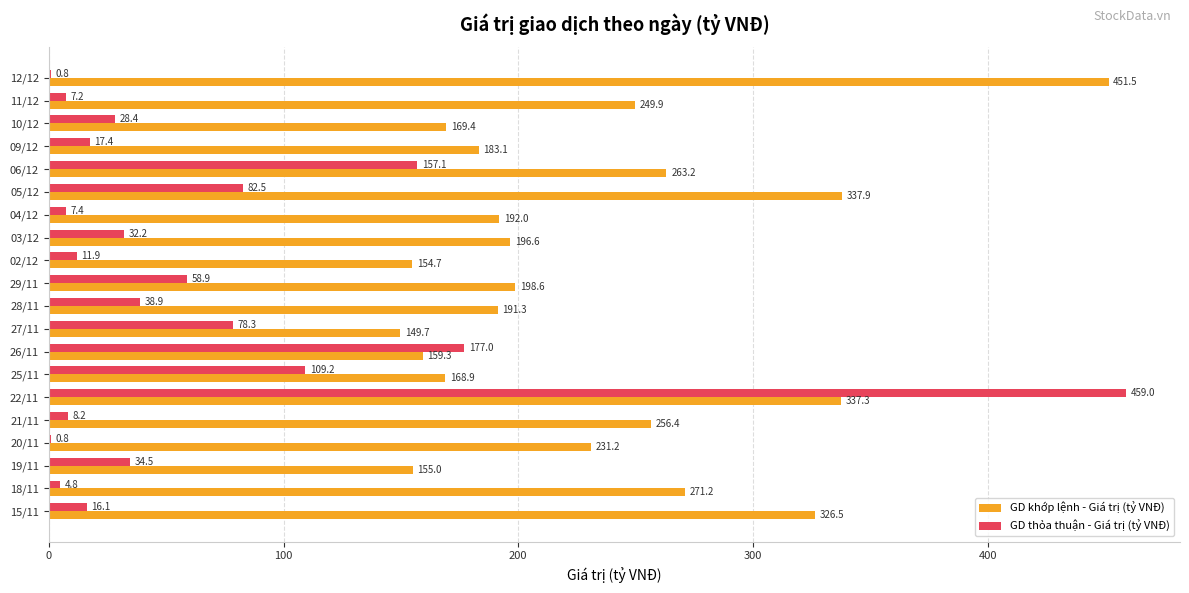

The value of GD thỏa thuận - Giá trị (tỷ VNĐ) at 29/11 is 85.5. True or false?

False